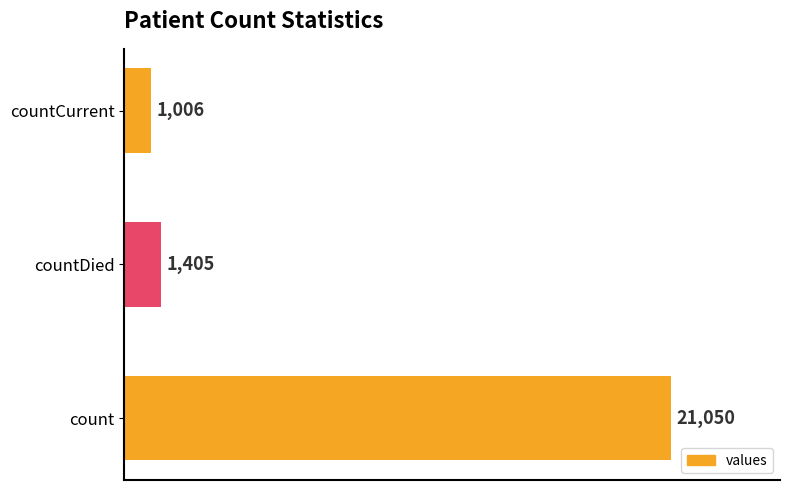

What is the change in value from count to countDied?

-19645